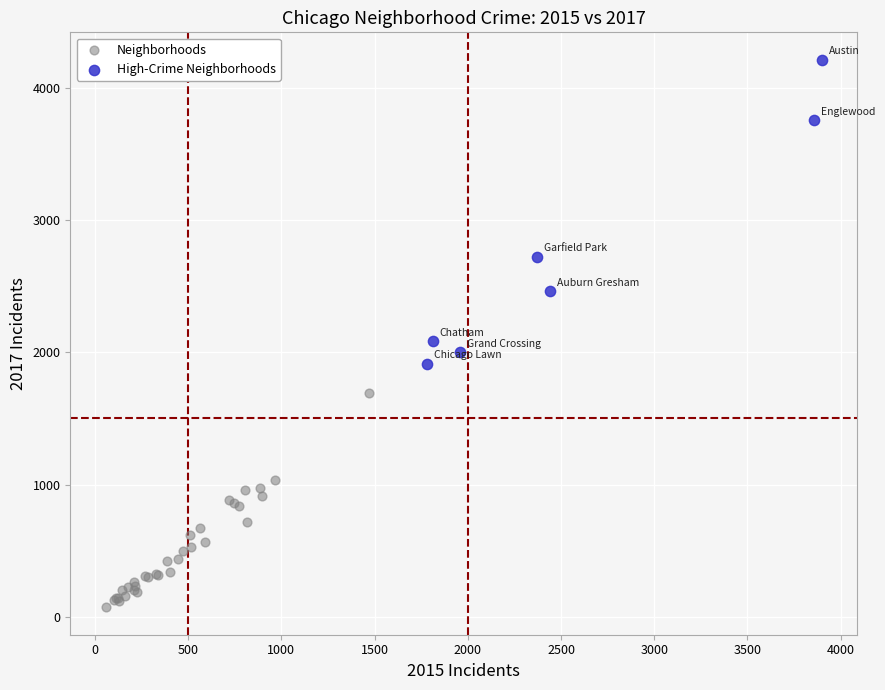

Which series reaches the minimum Y coordinate?

Neighborhoods